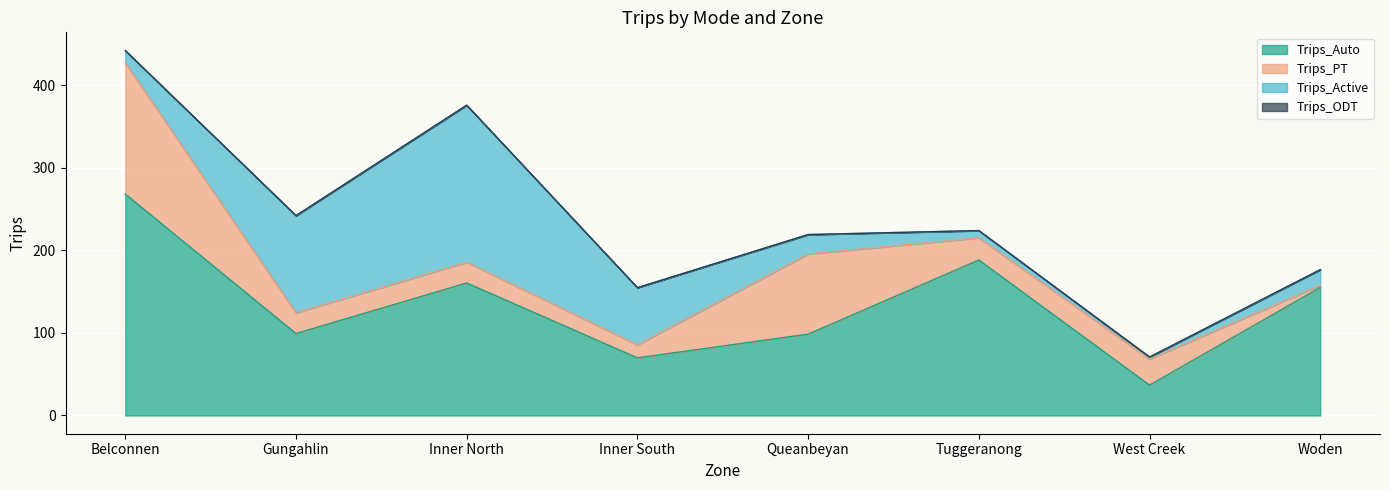

Rank the series by their maximum value, from highest to lowest.

Trips_Auto, Trips_Active, Trips_PT, Trips_ODT